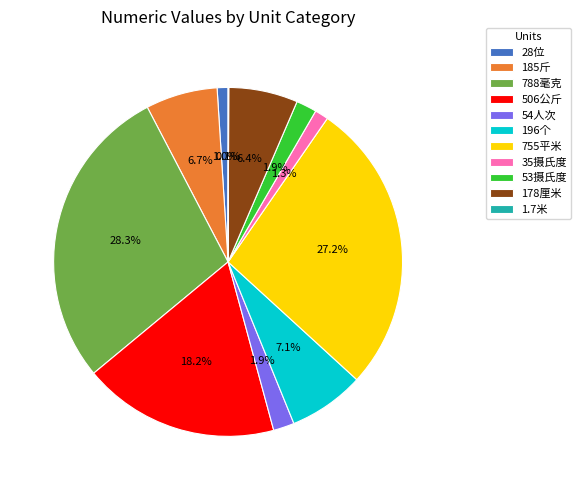

Does 755平米 account for over 50% of the chart?

No